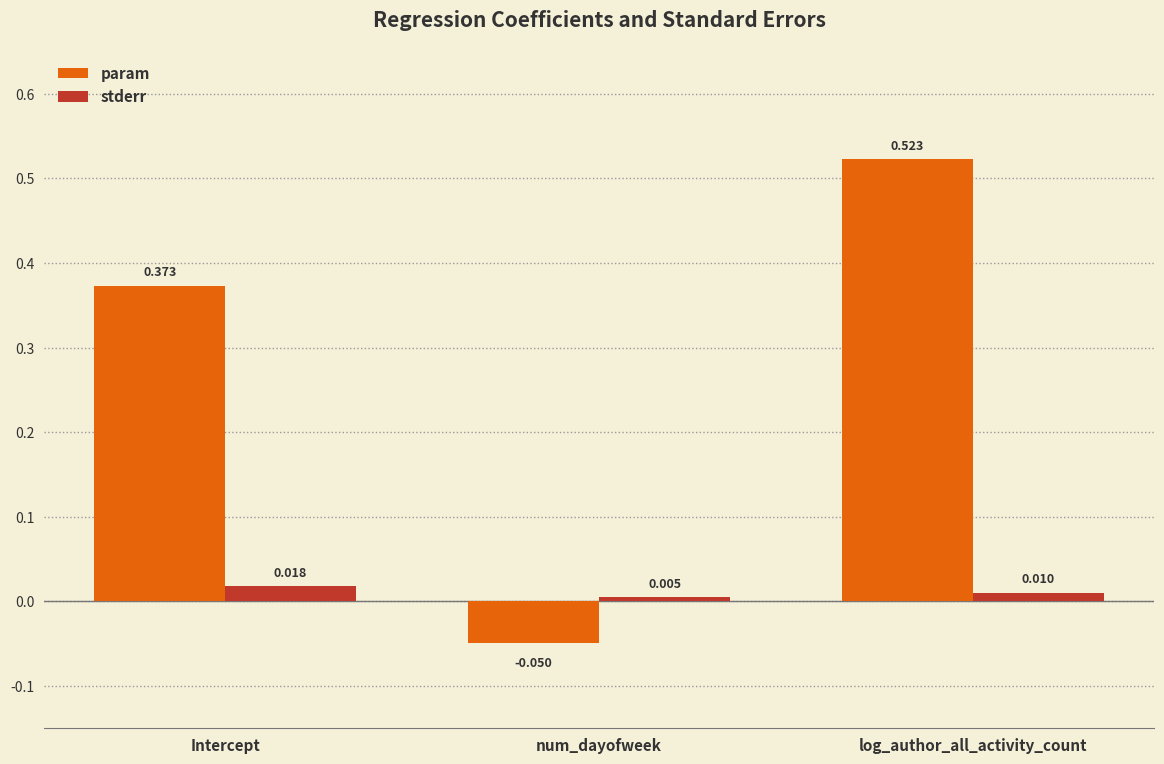

How many bars are there in total?

6